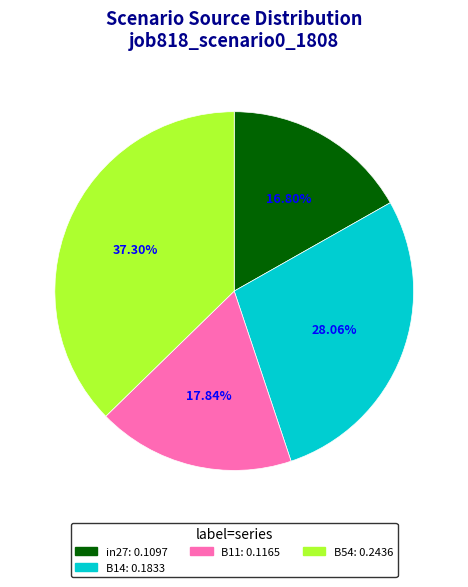

Is there any slice that represents more than half of the pie?

No